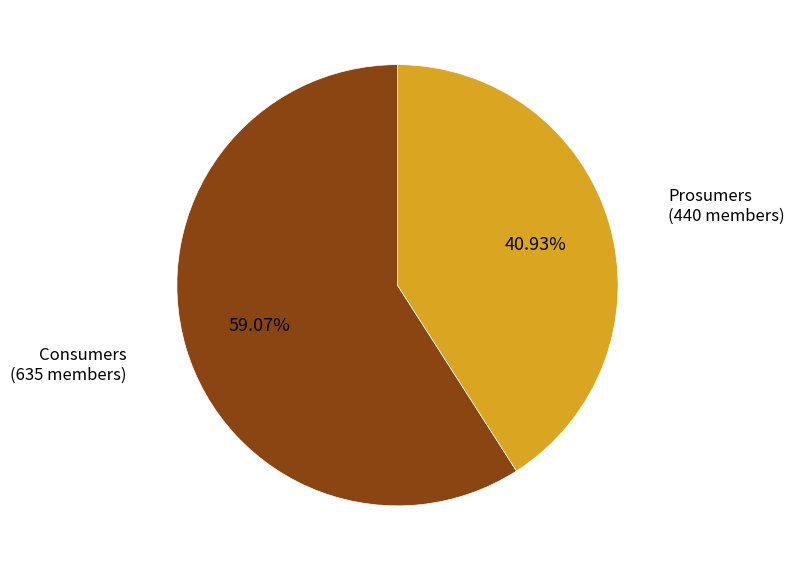

Is there a majority slice in this chart?

Yes